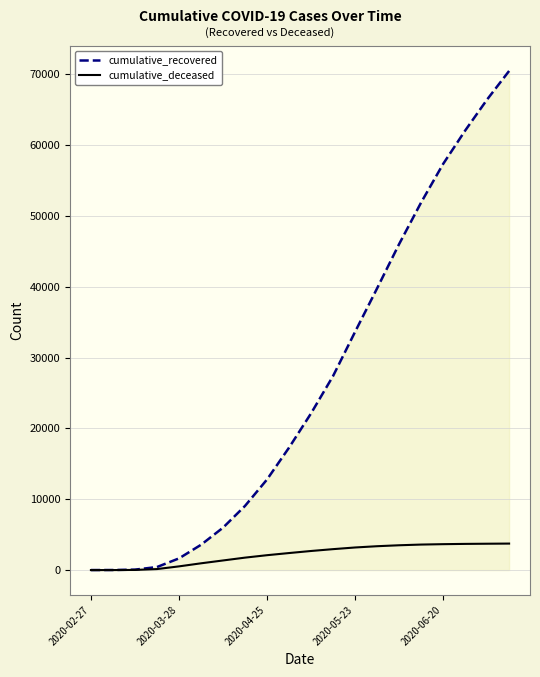

What is the difference between the second highest and second lowest values in the cumulative_recovered series?

66412